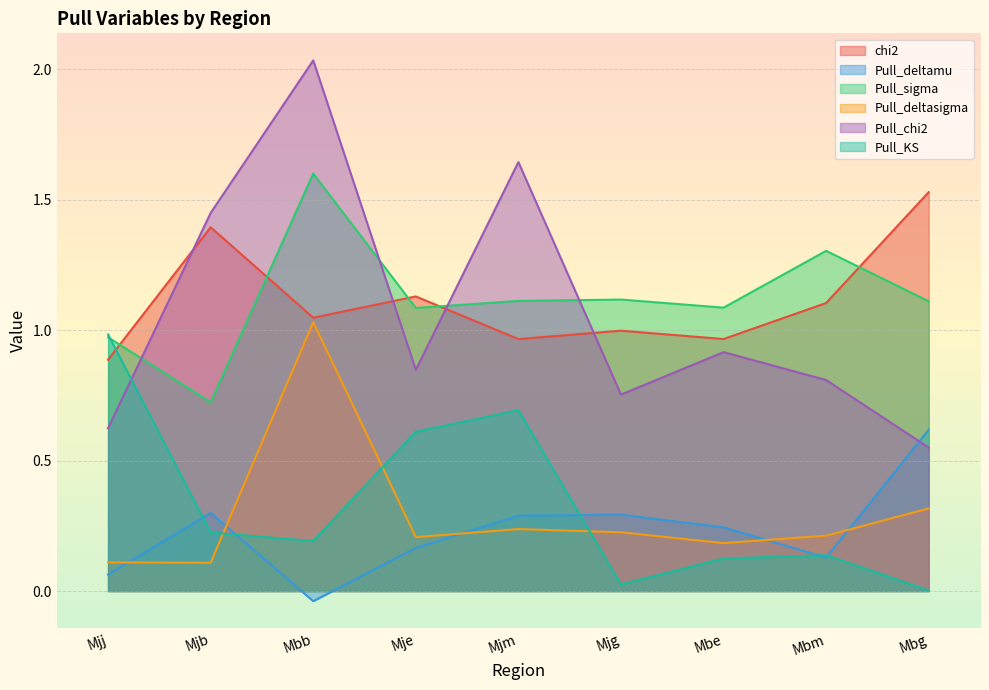

At how many categories does at least one series exceed 0?

9